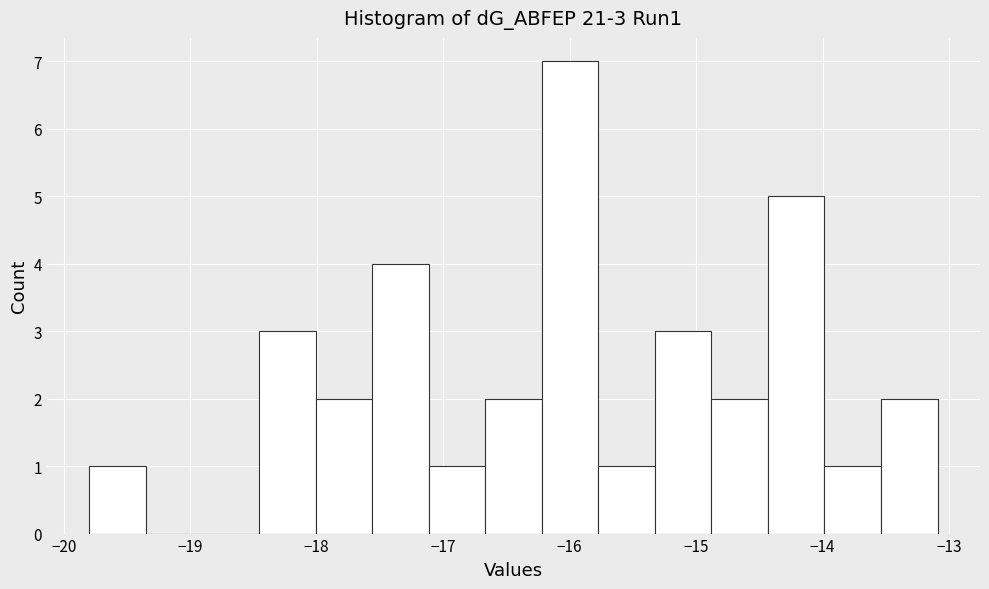

Which range on the x-axis has the tallest bar?

-16.2 to -15.8